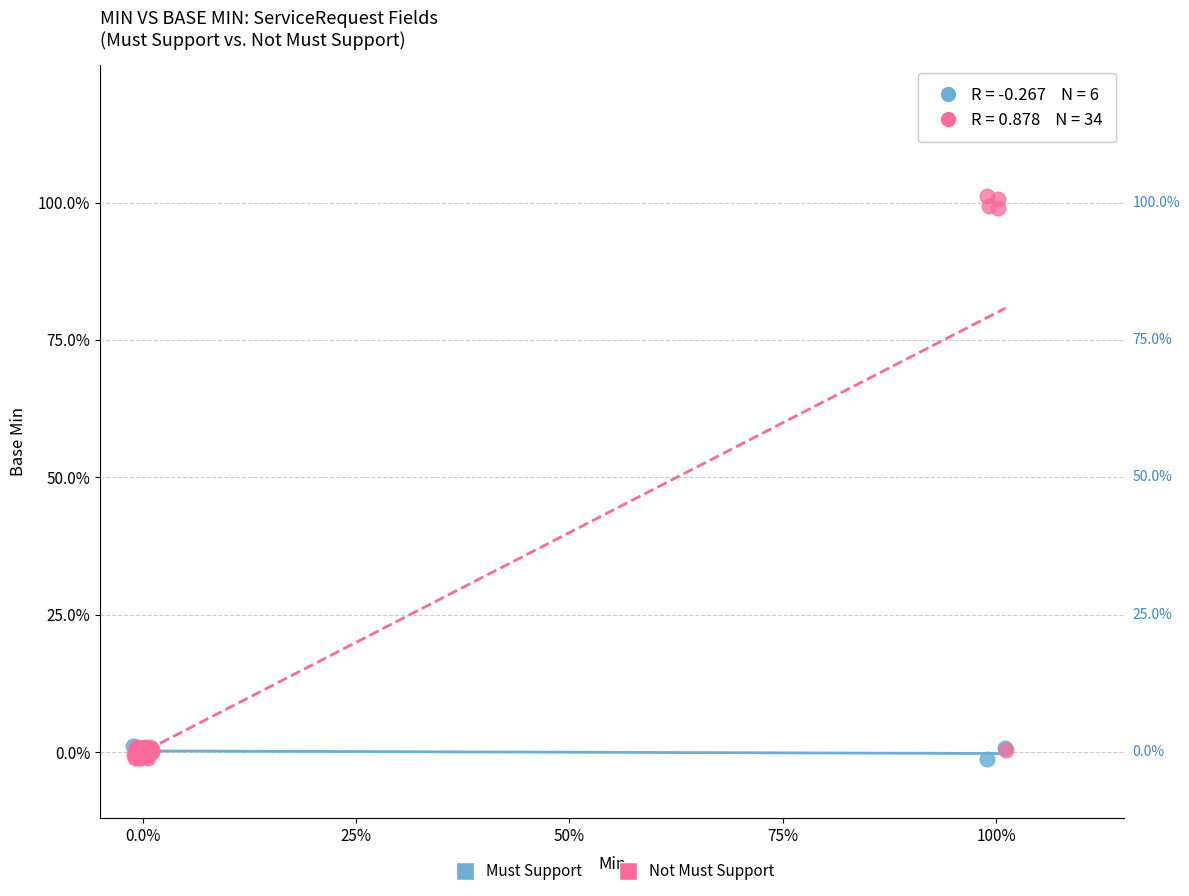

What are all the series names shown in the legend?

Must Support, Not Must Support